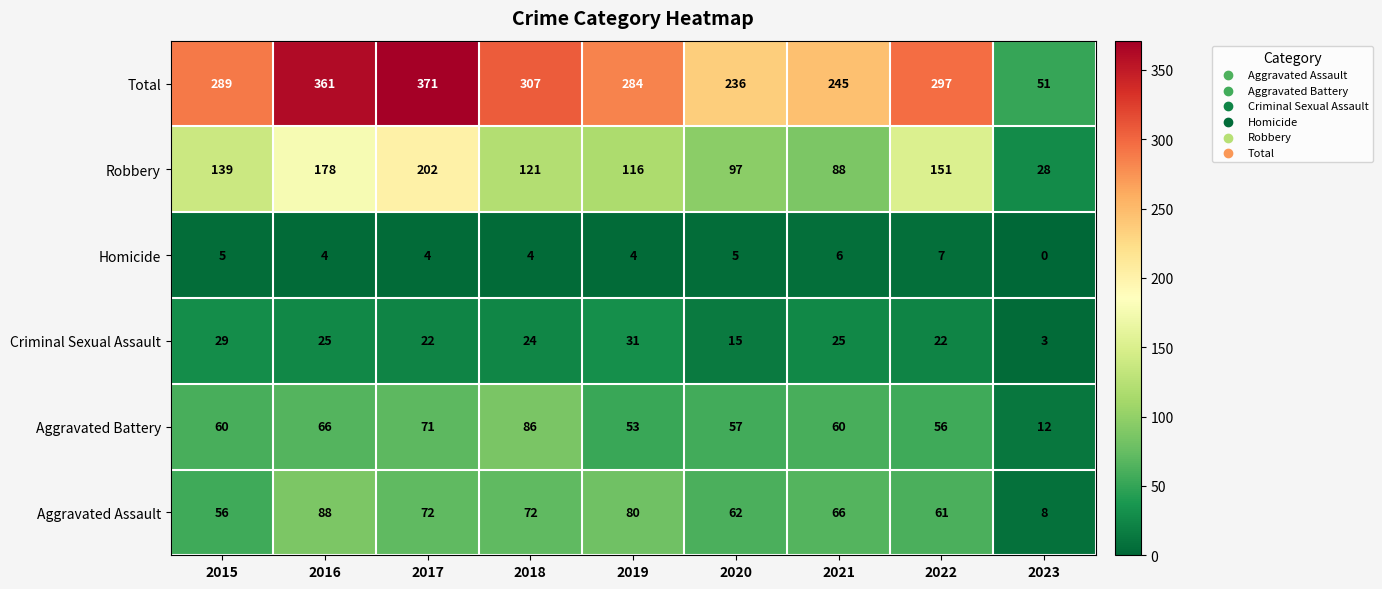

The Total series shows 138 at 2018. True or false?

False